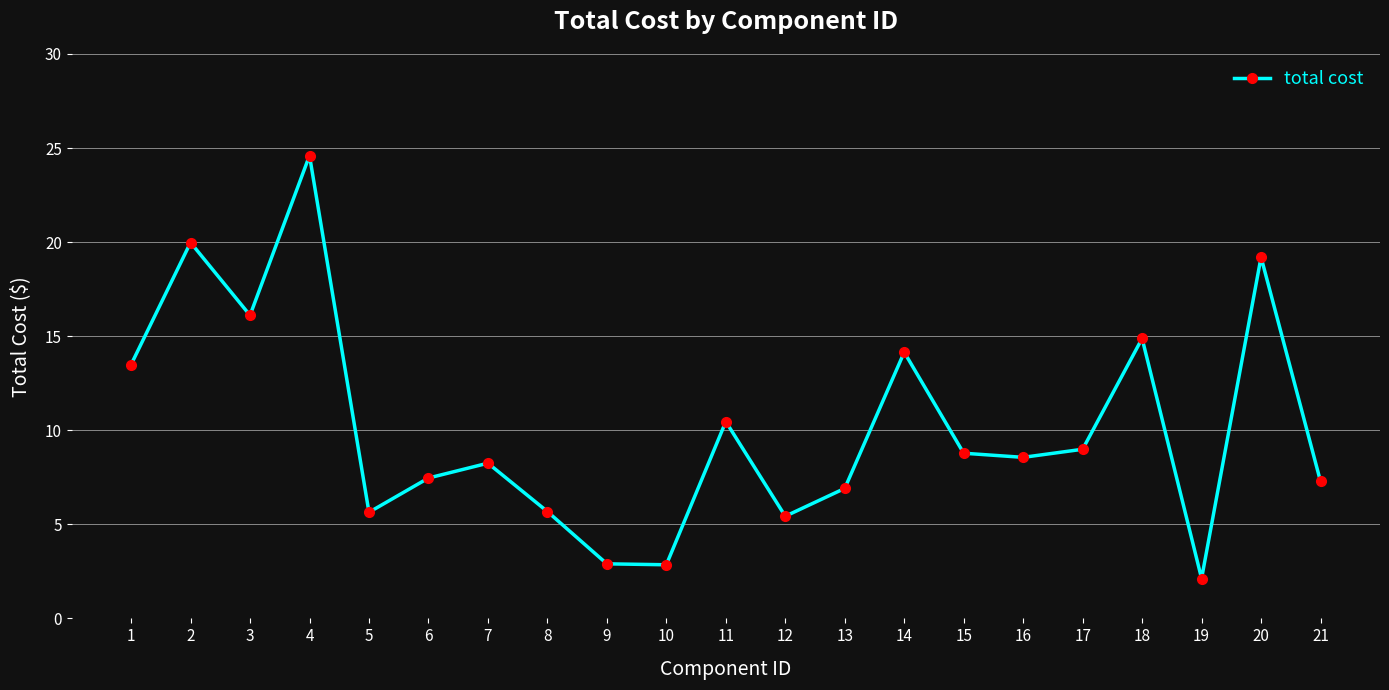

Does the chart have visible grid lines?

Yes